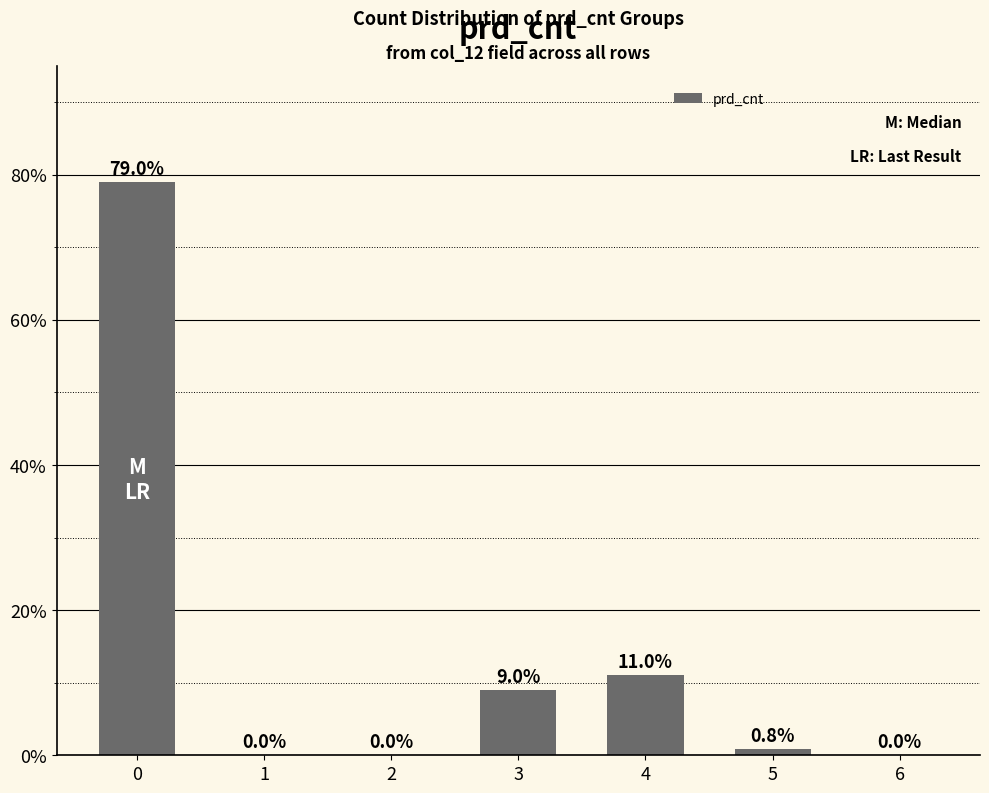

True or false: the data shows -45.8 at 1.

False